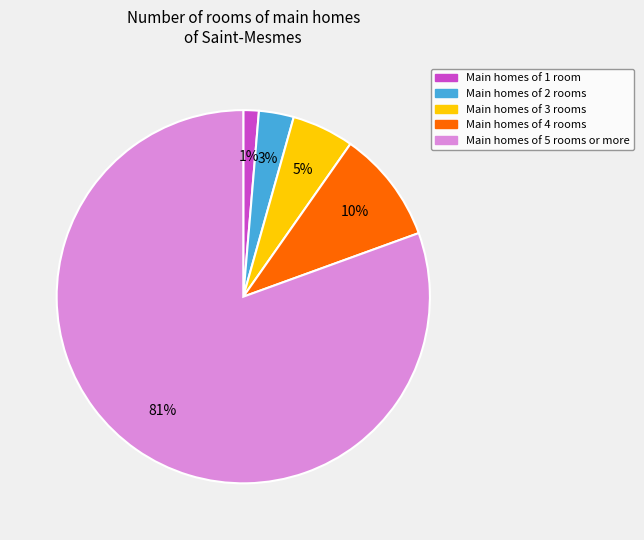

To the nearest percent, what is the average slice percentage?

20%